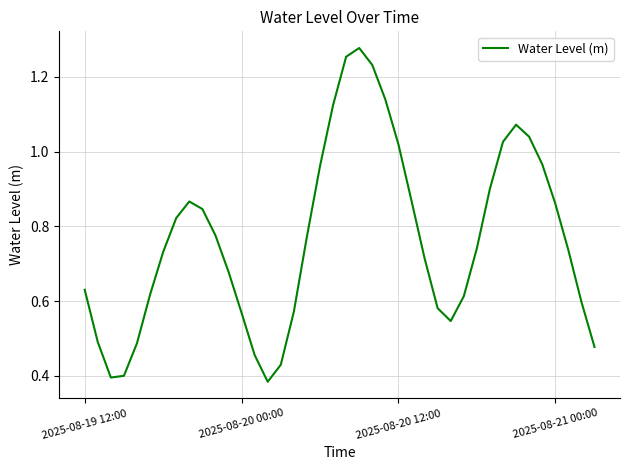

What is the sum of all values?

30.7